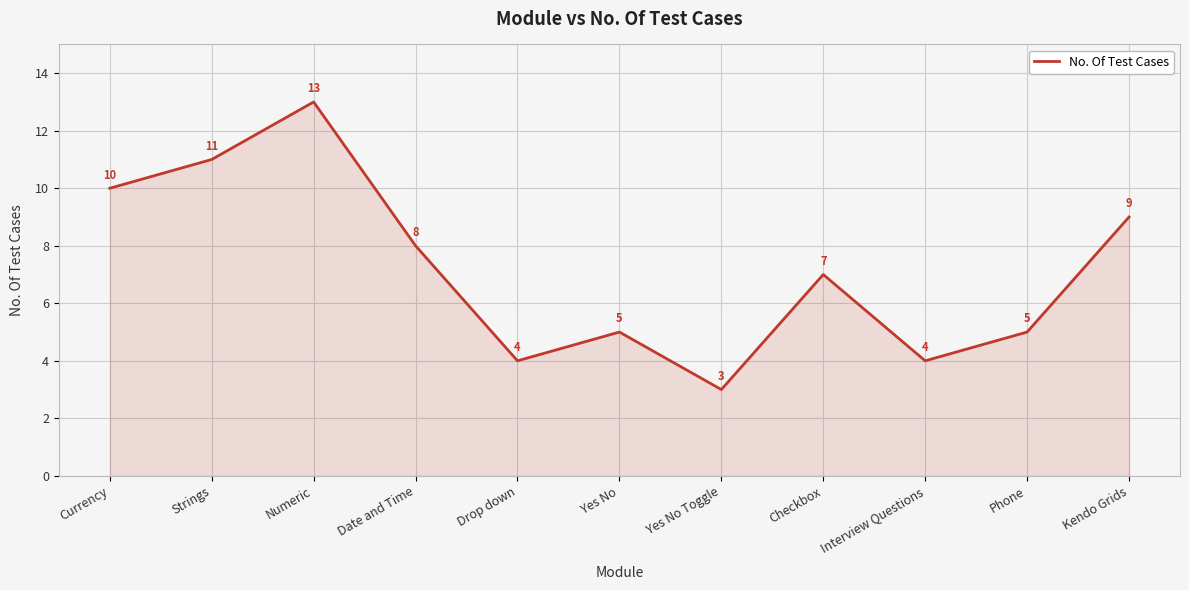

What position from the right is Checkbox?

4